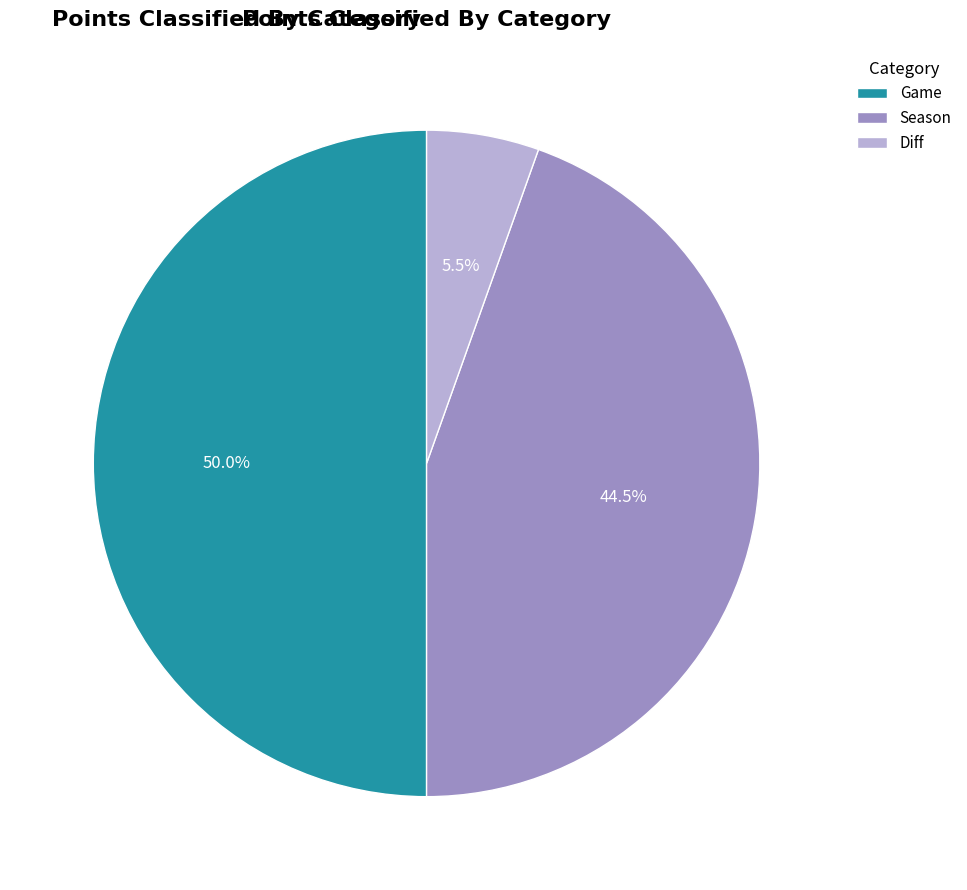

Combined, do Season and Game account for over 50%?

Yes